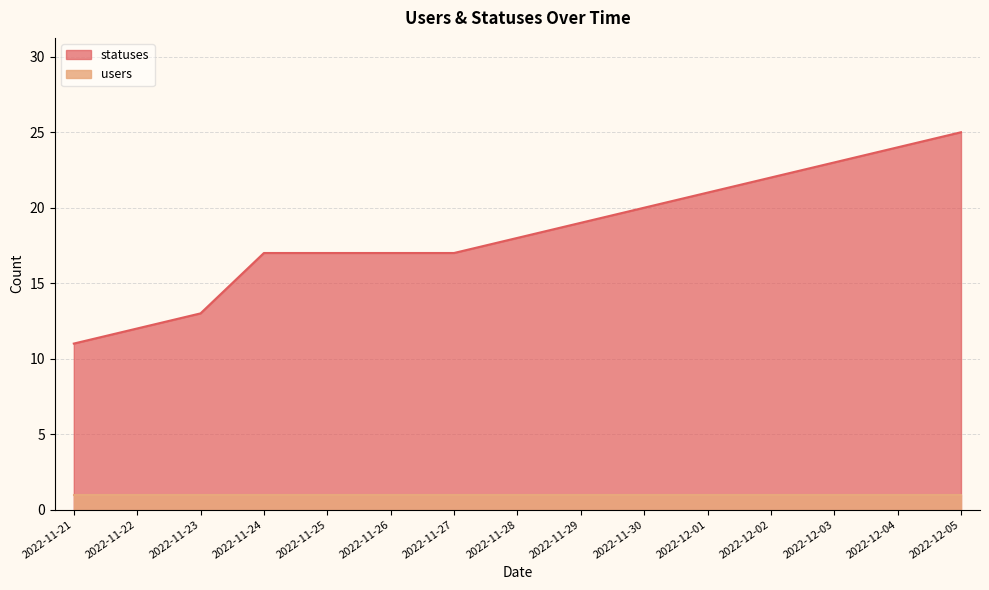

What is the smallest value displayed?

11